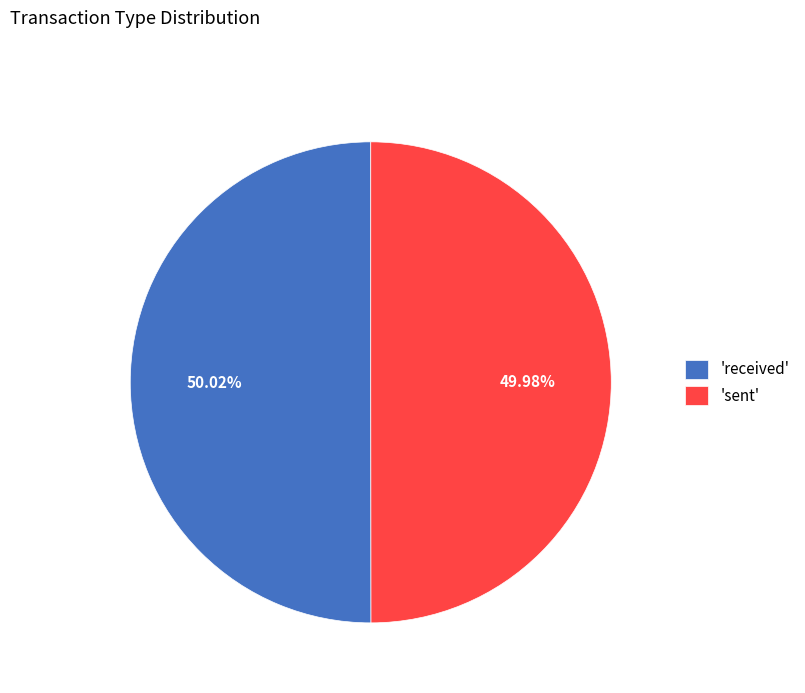

Is there any slice that represents more than half of the pie?

Yes